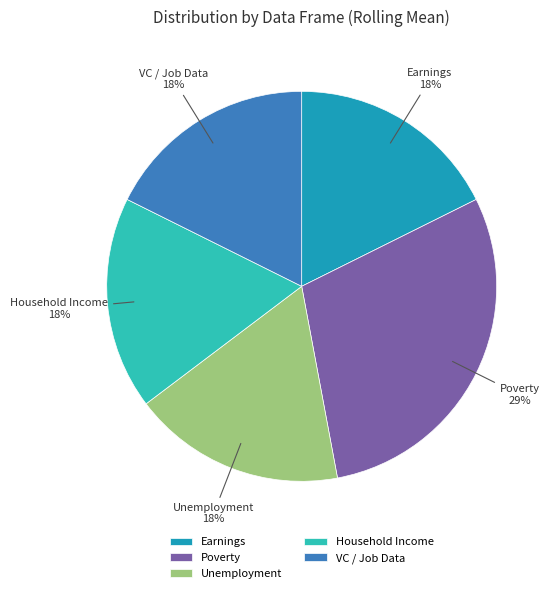

Which category has the biggest portion of the pie?

Poverty